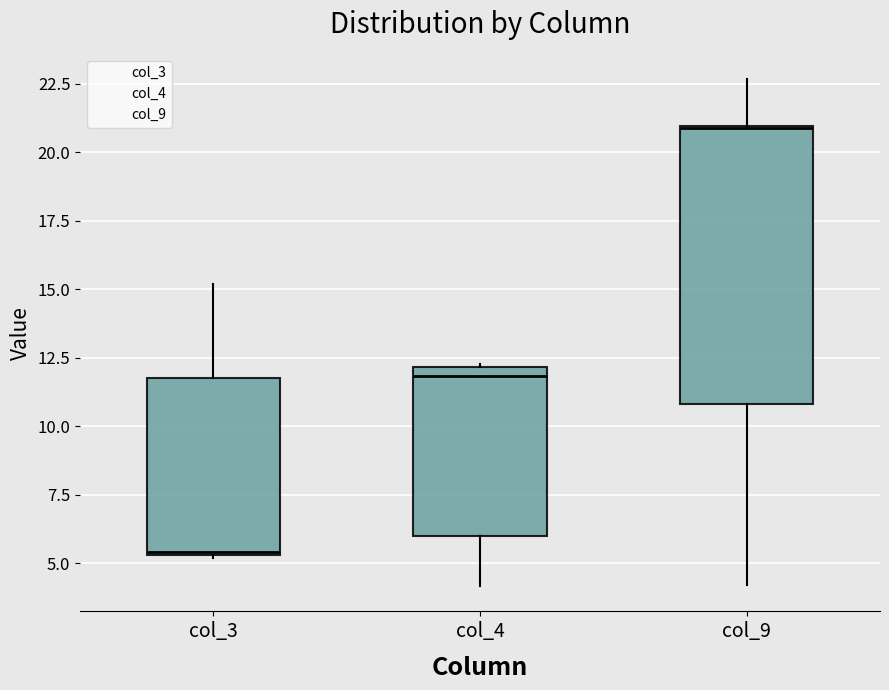

Reading left to right, read every box against the y-axis: the position of its median line, the range the box covers, and the ends of its whiskers. The values are not printed on the chart, so give them approximately, as read against the axis.

col_3: median 5.5, box 5.5 to 12.0, whiskers 5.0 to 15.0
col_4: median 12.0 (just below the box's upper edge), box 6.0 to 12.0, whiskers 4.0 to 12.5
col_9: median 21.0, box 11.0 to 21.0, whiskers 4.0 to 22.5